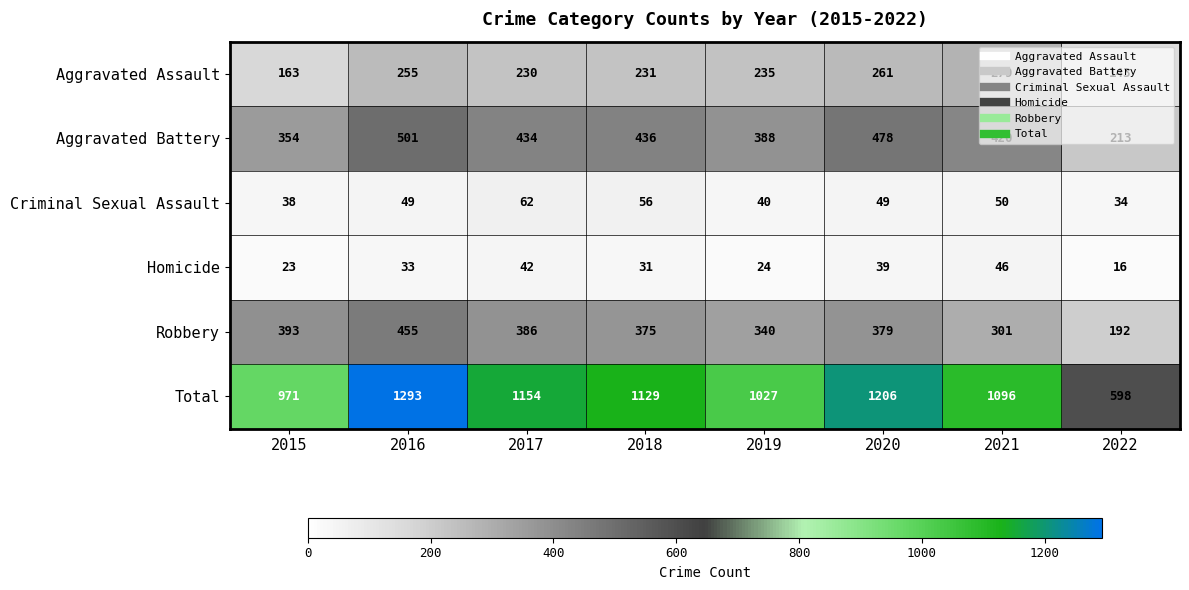

What is the spread (max minus min) of values at 2019?

1003